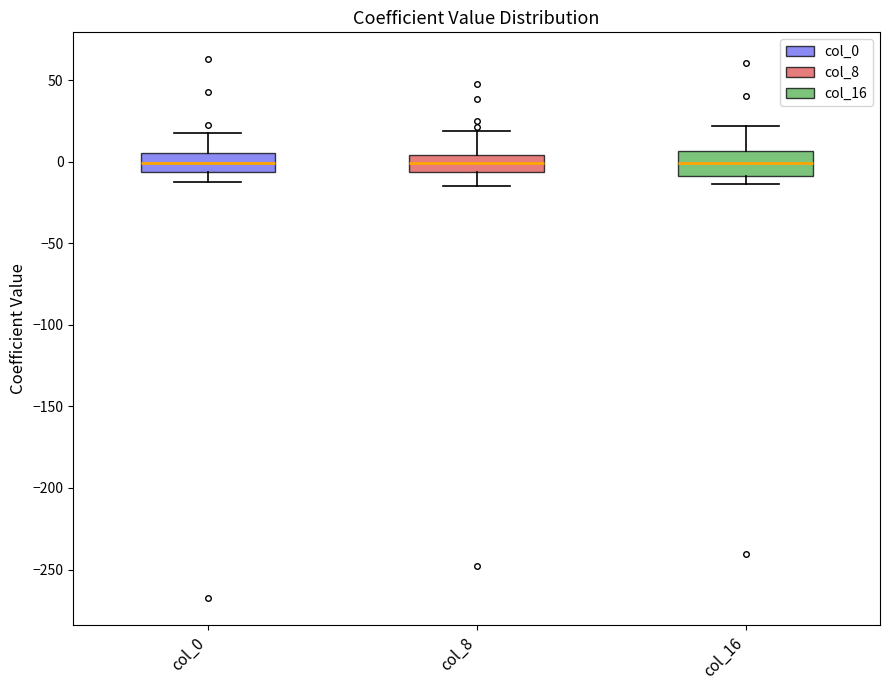

Where is the upper edge of the box for col_16 on the y-axis? The values are not printed on the chart, so give them approximately, as read against the axis.

5